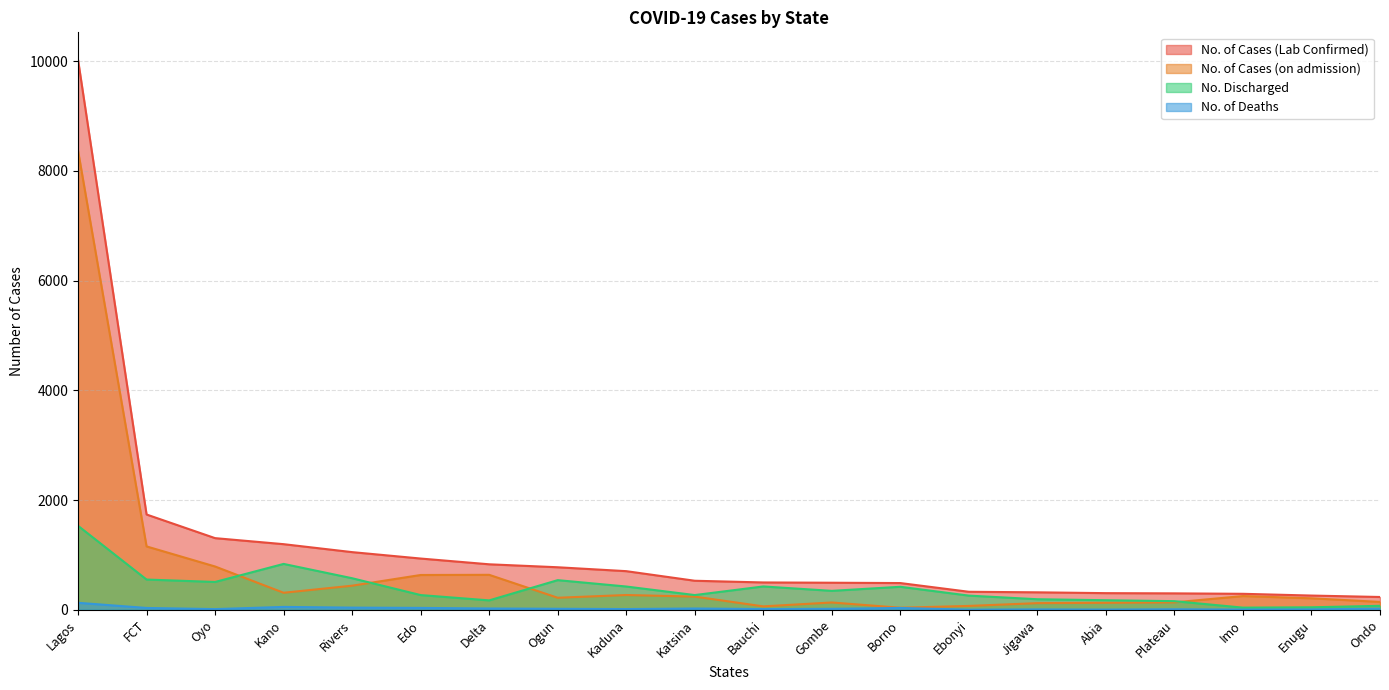

How many values in the No. of Deaths series exceed 17?

9